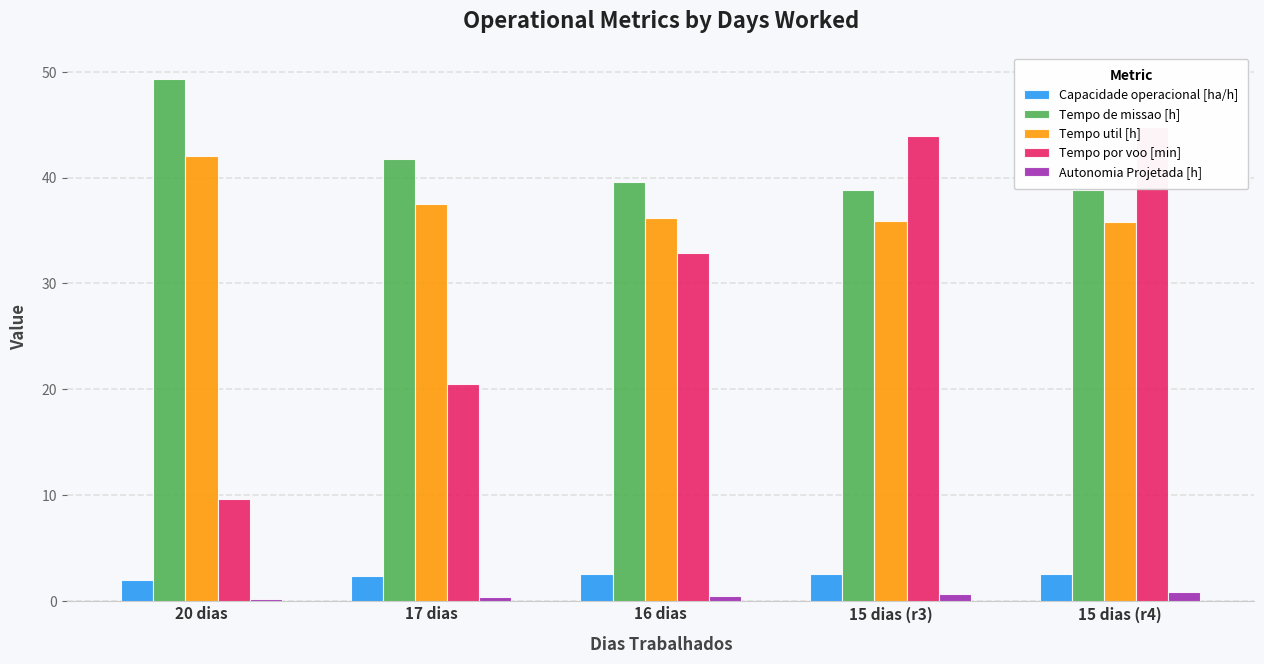

At how many categories does at least one series exceed 5?

5